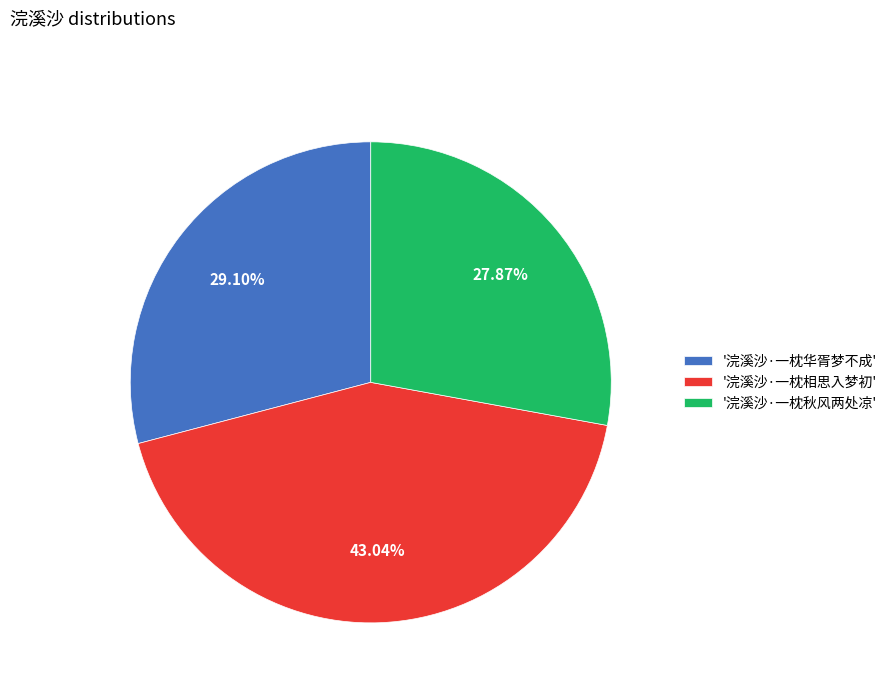

Rank the categories by value from highest to lowest.

'浣溪沙·一枕相思入梦初', '浣溪沙·一枕华胥梦不成', '浣溪沙·一枕秋风两处凉'